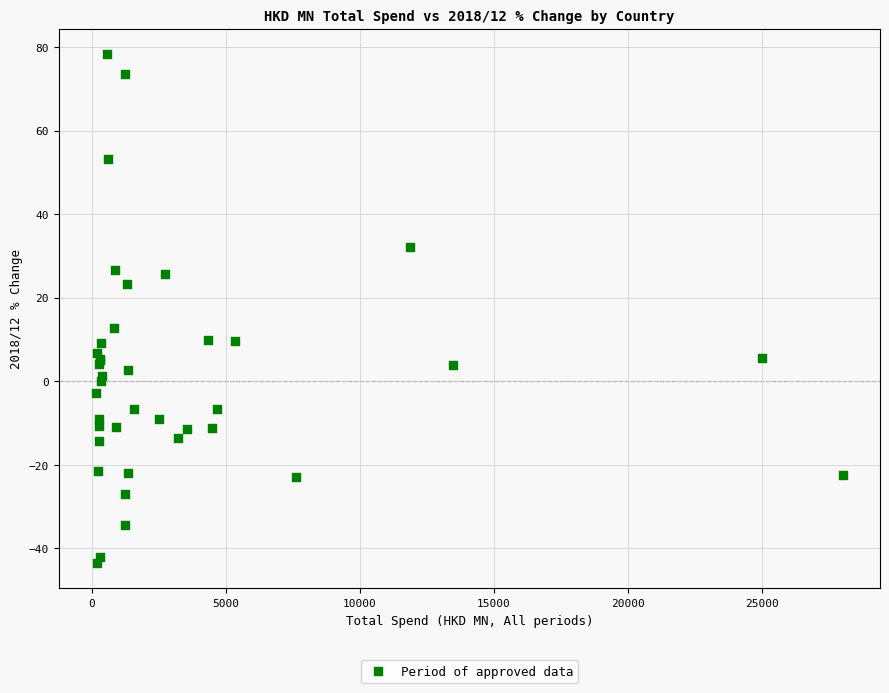

What Y value in the scatter plot is closest to 17?

12.8